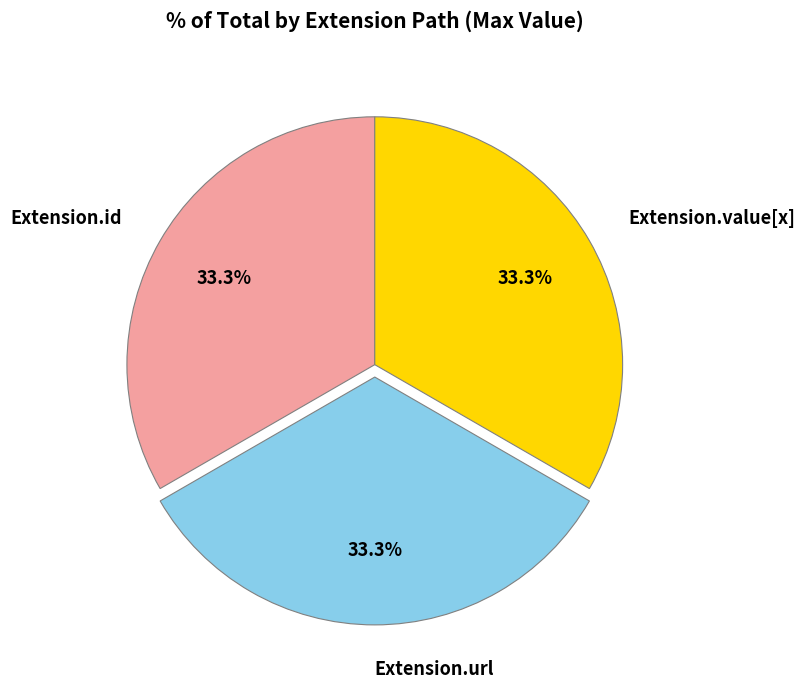

True or false: Extension.id accounts for 12% of the total.

False